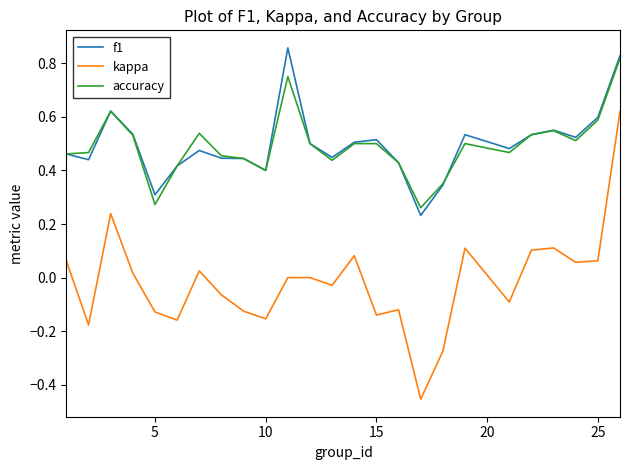

Which series has the widest spread of values?

kappa